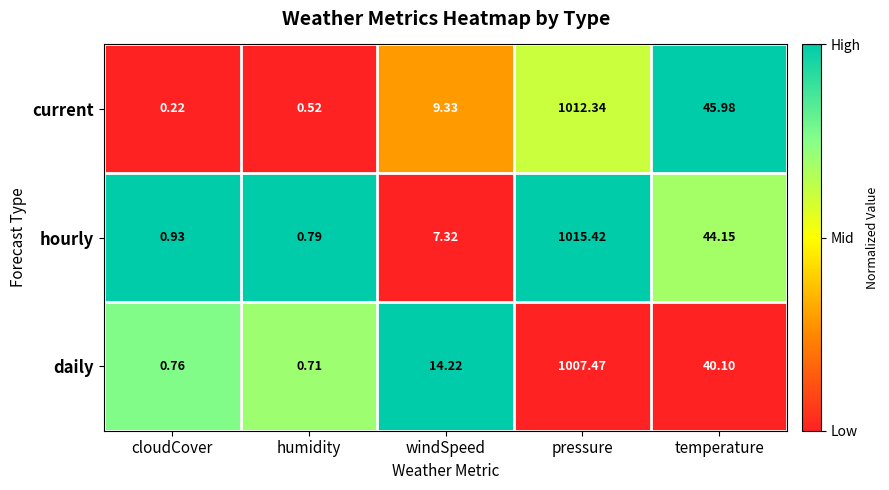

At which label is hourly closest to 508?

temperature